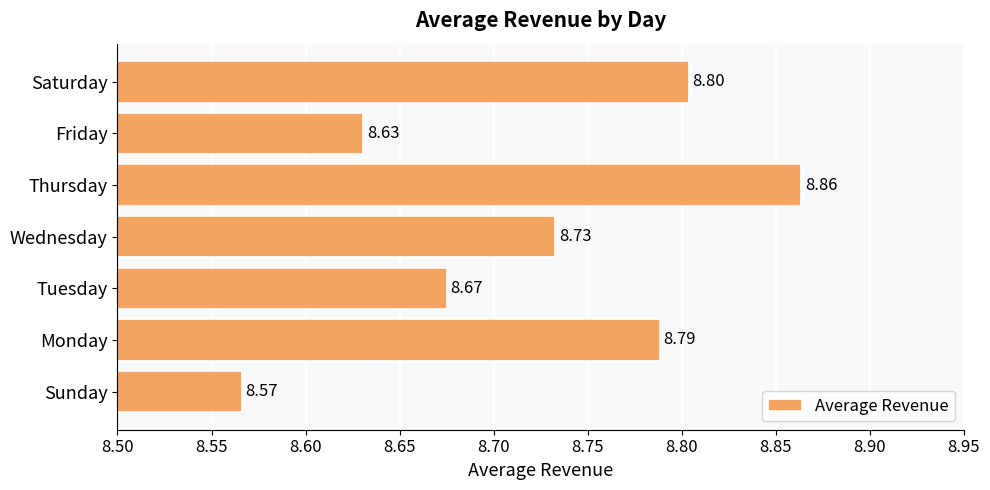

Between Thursday and Sunday, which is larger?

Thursday